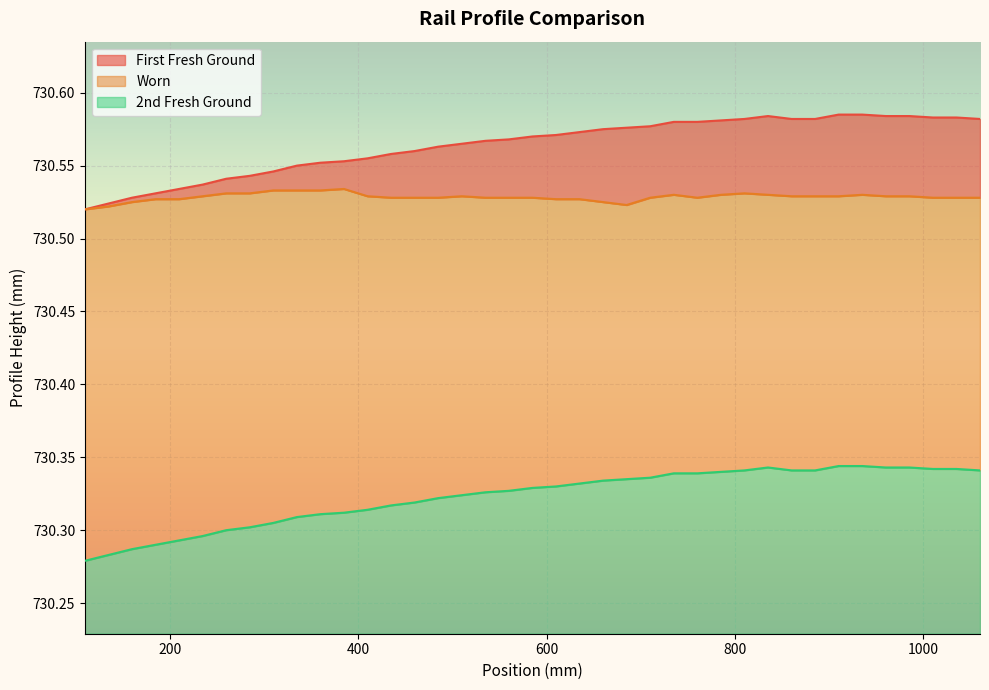

Reading right to left, transcribe all the data shown in this chart.

First Fresh Ground: 730.6	730.6	730.6	730.6	730.6	730.6	730.6	730.6	730.6	730.6	730.6	730.6	730.6	730.6	730.6	730.6	730.6	730.6	730.6	730.6	730.6	730.6	730.6	730.6	730.6	730.6	730.6	730.6	730.6	730.5	730.5	730.5	730.5	730.5	730.5	730.5	730.5	730.5	730.5
Worn: 730.5	730.5	730.5	730.5	730.5	730.5	730.5	730.5	730.5	730.5	730.5	730.5	730.5	730.5	730.5	730.5	730.5	730.5	730.5	730.5	730.5	730.5	730.5	730.5	730.5	730.5	730.5	730.5	730.5	730.5	730.5	730.5	730.5	730.5	730.5	730.5	730.5	730.5	730.5
2nd Fresh Ground: 730.3	730.3	730.3	730.3	730.3	730.3	730.3	730.3	730.3	730.3	730.3	730.3	730.3	730.3	730.3	730.3	730.3	730.3	730.3	730.3	730.3	730.3	730.3	730.3	730.3	730.3	730.3	730.3	730.3	730.3	730.3	730.3	730.3	730.3	730.3	730.3	730.3	730.3	730.3